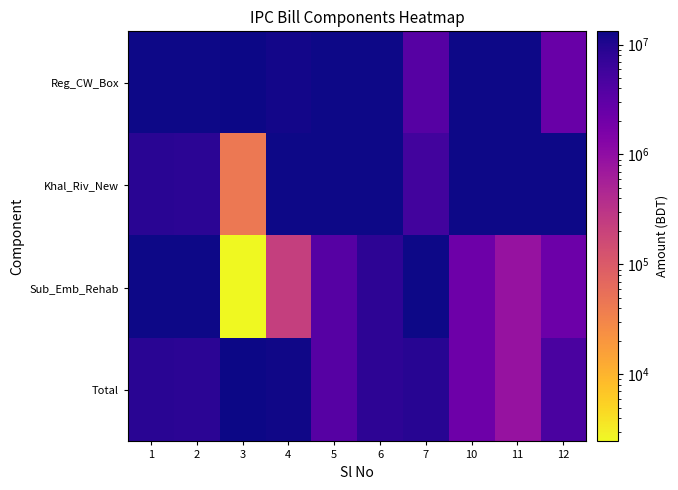

At which label does Total first exceed 8442449?

1